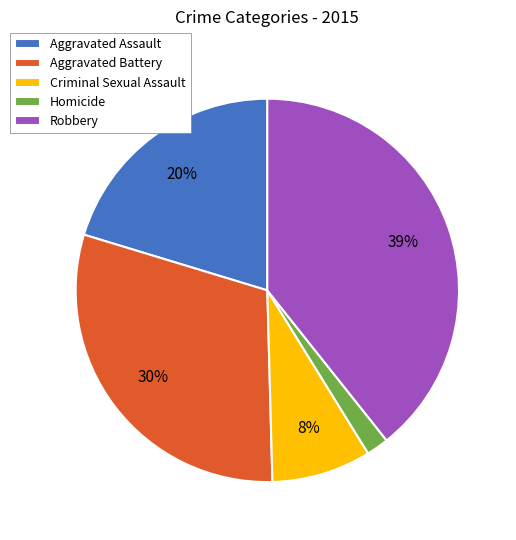

What is the ratio of the value at Aggravated Assault to the value at Robbery?

0.5